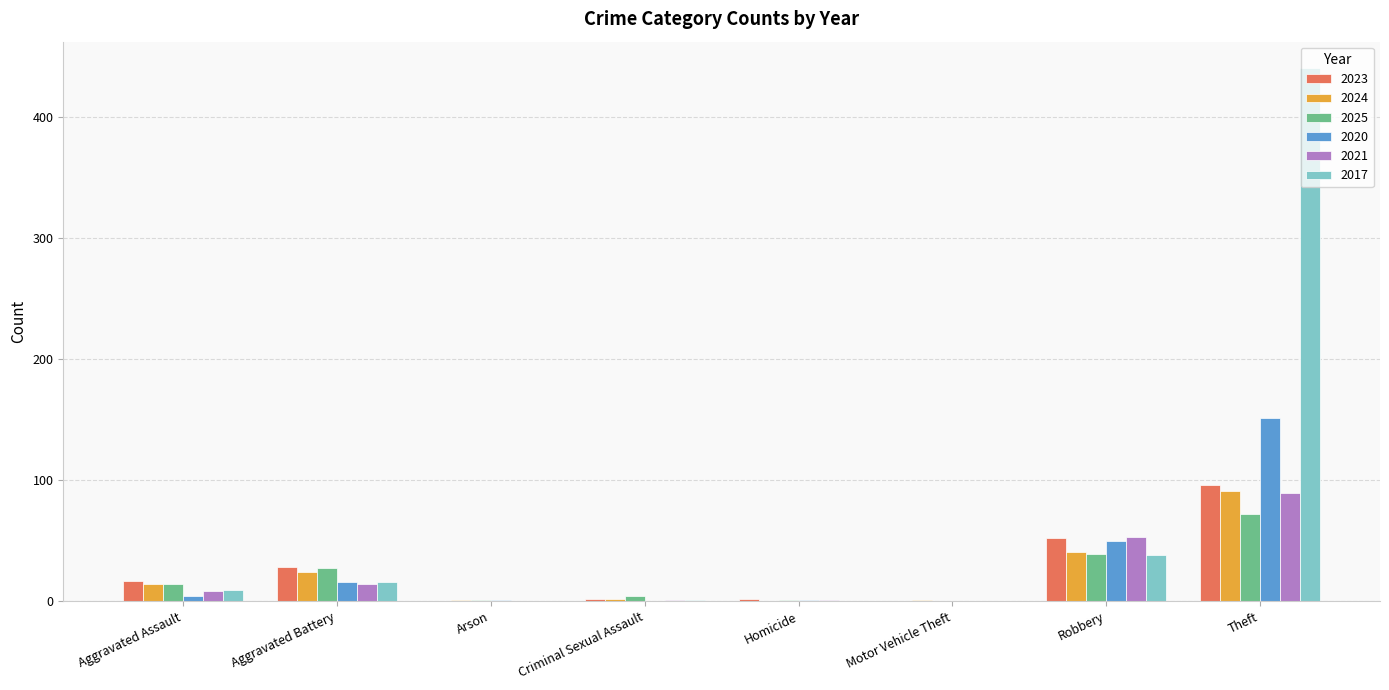

At which category does the chart reach its peak across all series?

Theft